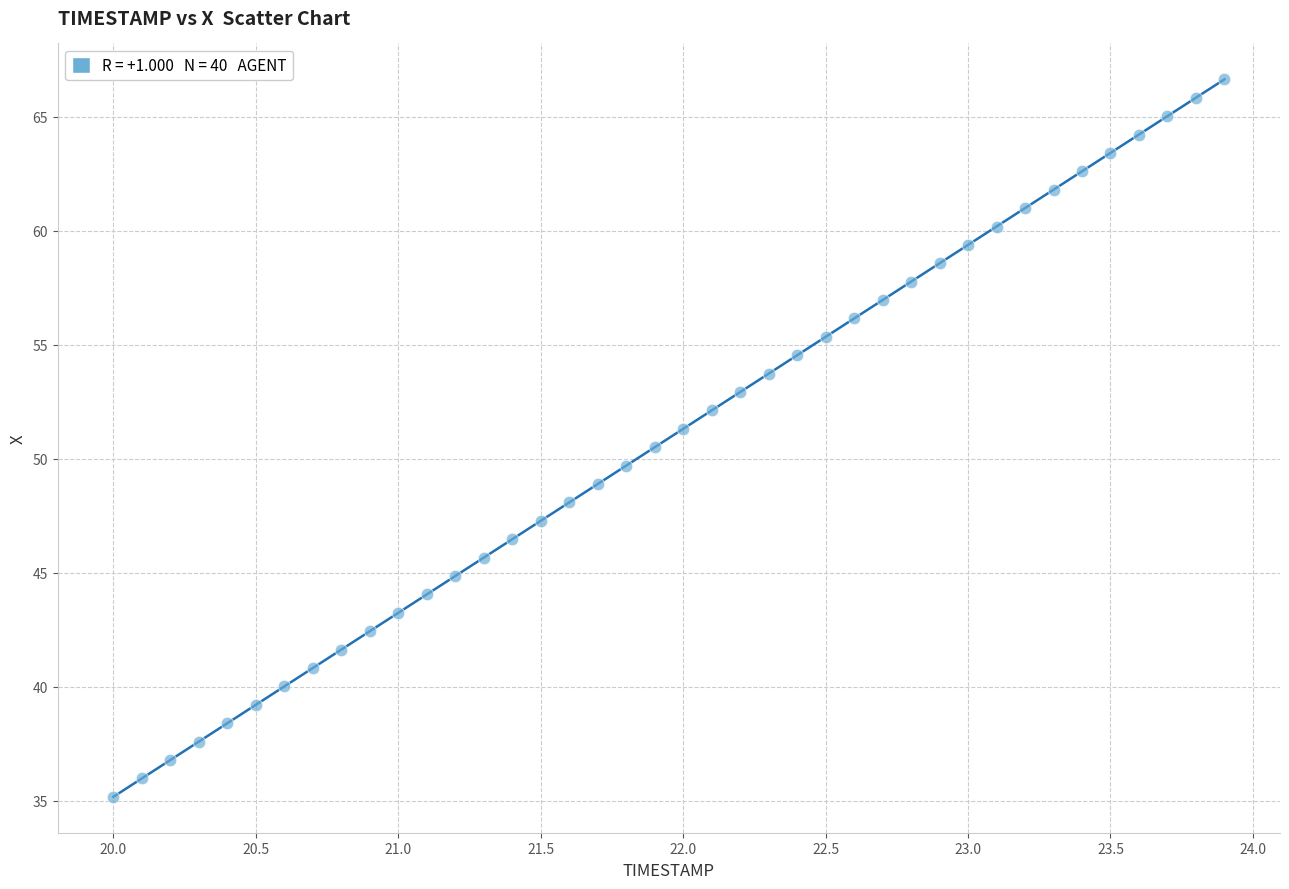

What is the range of Y values (max minus min)?

31.5